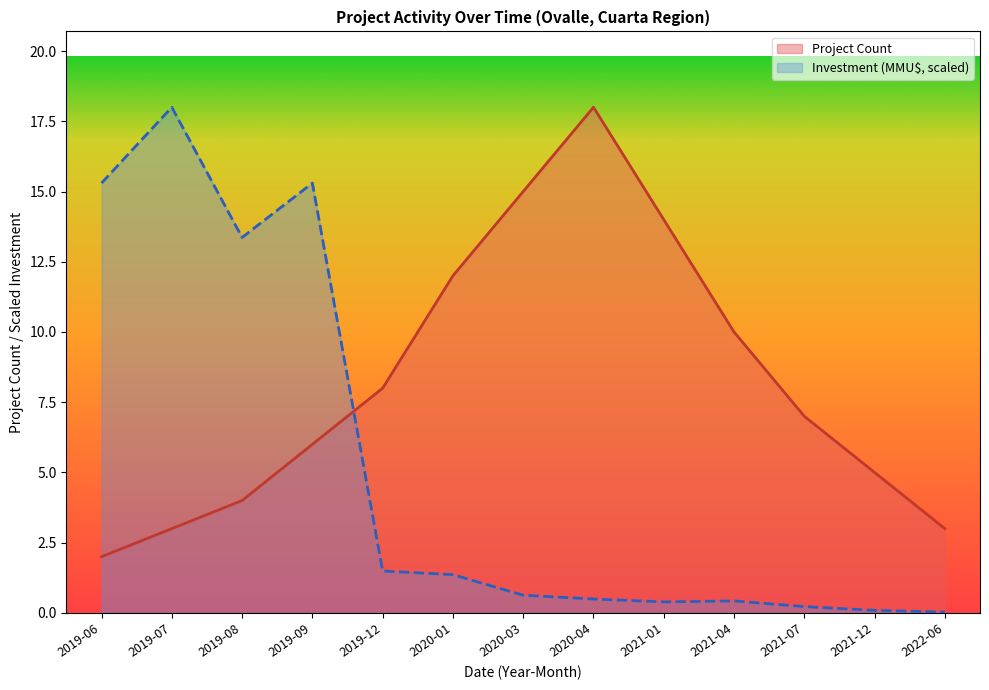

True or false: Project Count has more than 1 points higher than both neighbors.

False